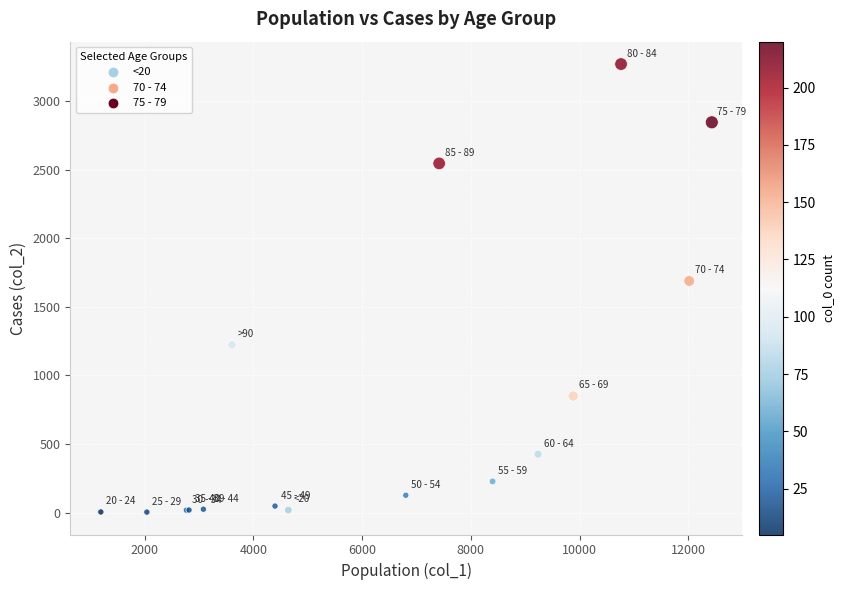

What Y value in the scatter plot is closest to 1638?

1690